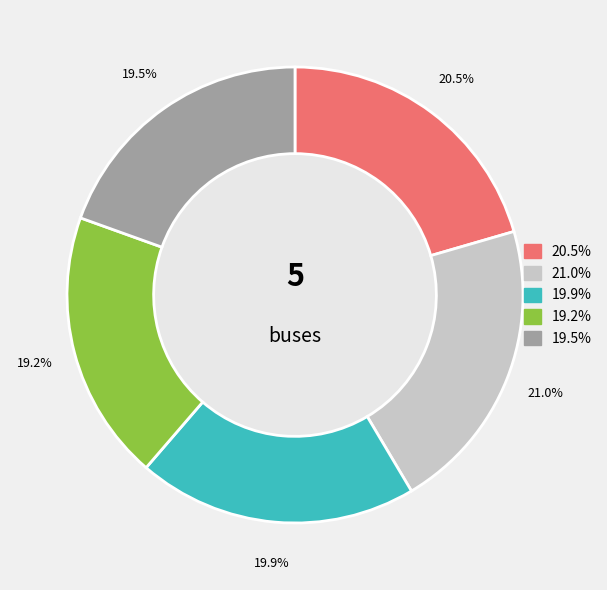

Does any single category account for the majority?

No